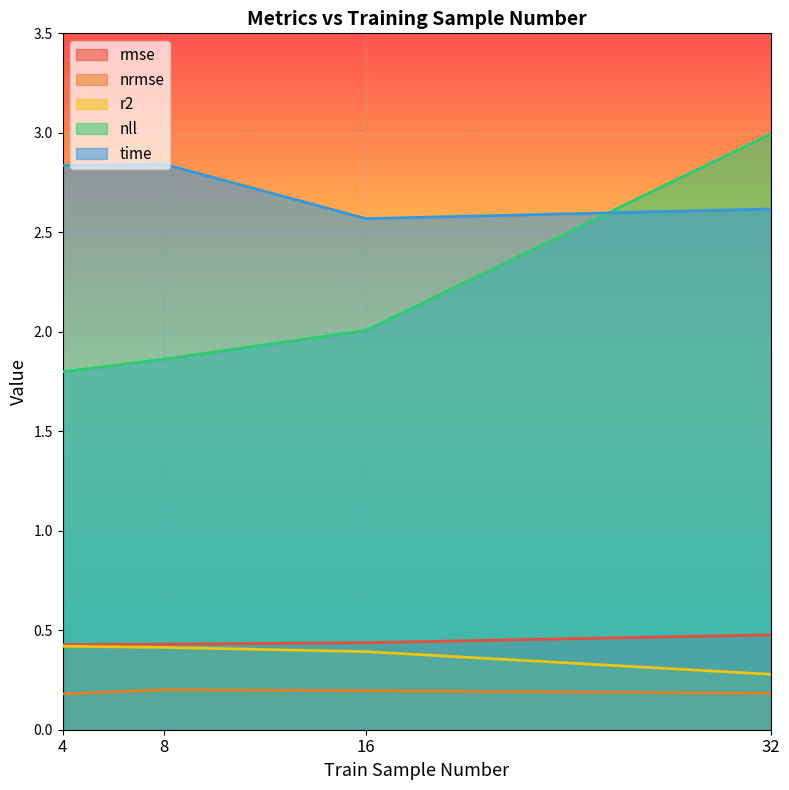

What is the average value of the rmse series?

0.4